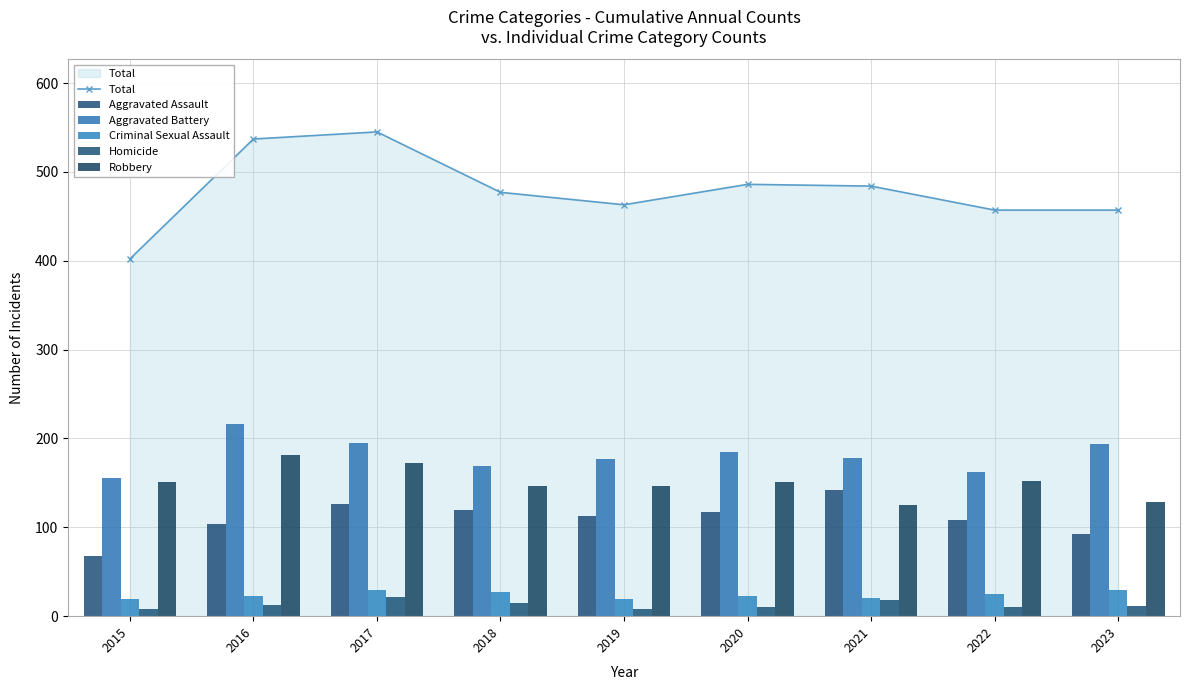

The Total series shows 653 at 2023. True or false?

False